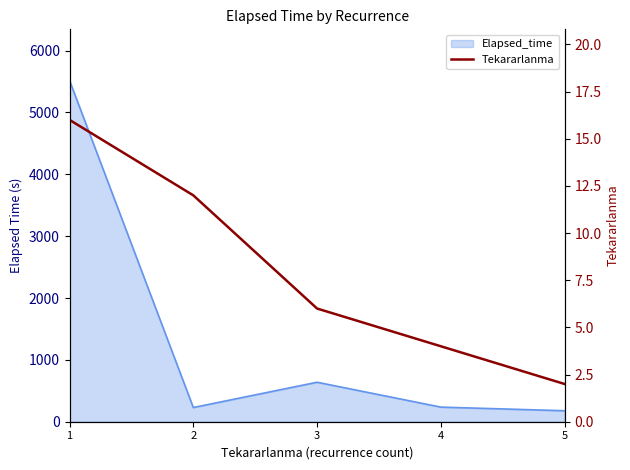

Which label corresponds to the smallest value in the chart?

5